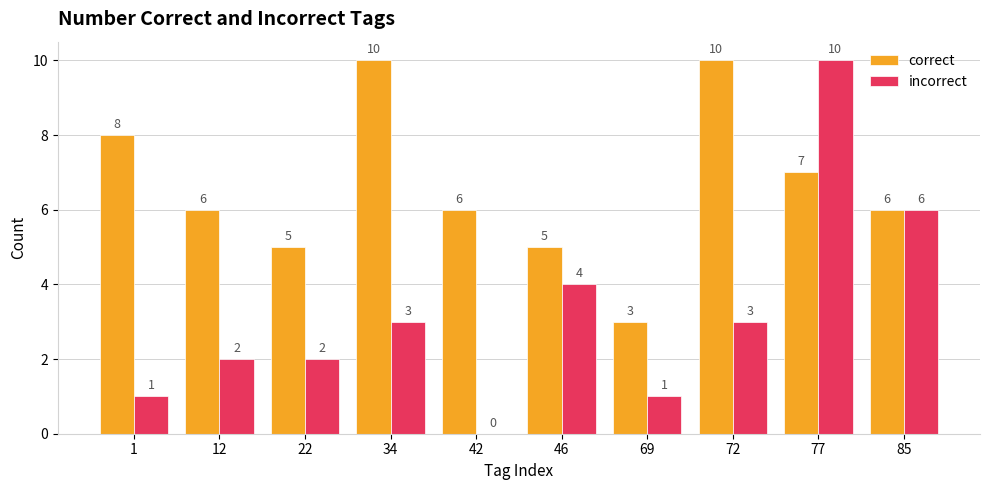

Which series has the largest total across all categories?

correct